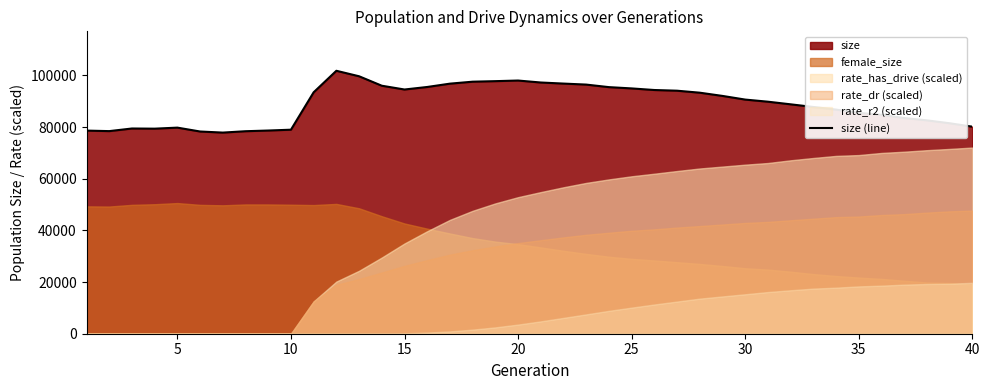

How many points are higher than both their immediate neighbors (excluding endpoints)?

4